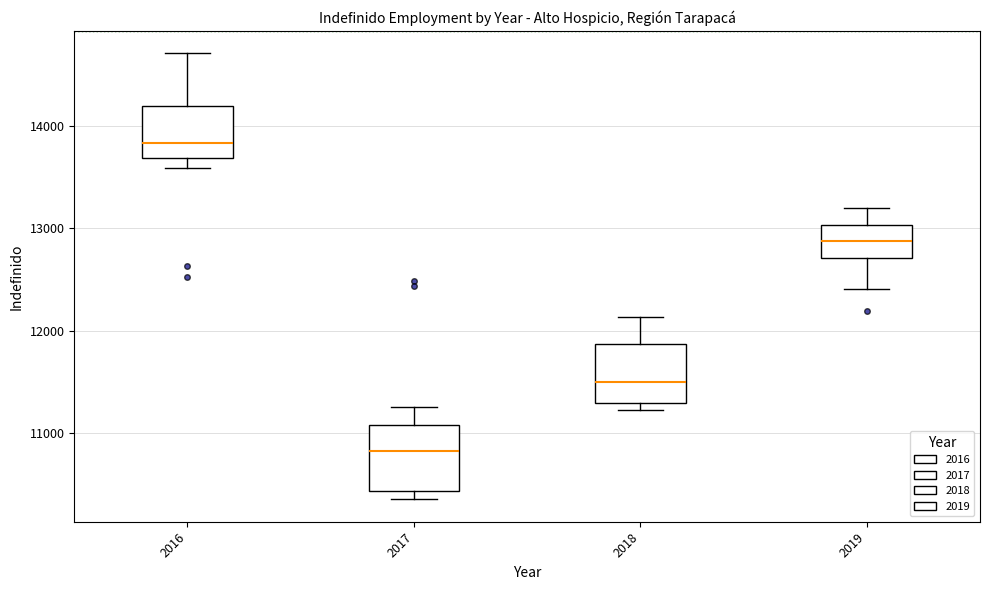

Where is the lower edge of the box at x = 2017 on the y-axis? The values are not printed on the chart, so give them approximately, as read against the axis.

10400